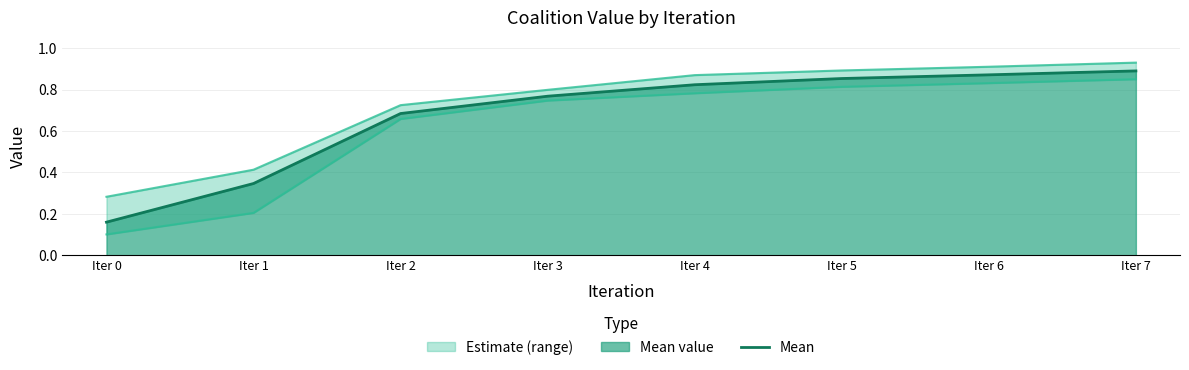

At which label is the value closest to 0?

Iter 0